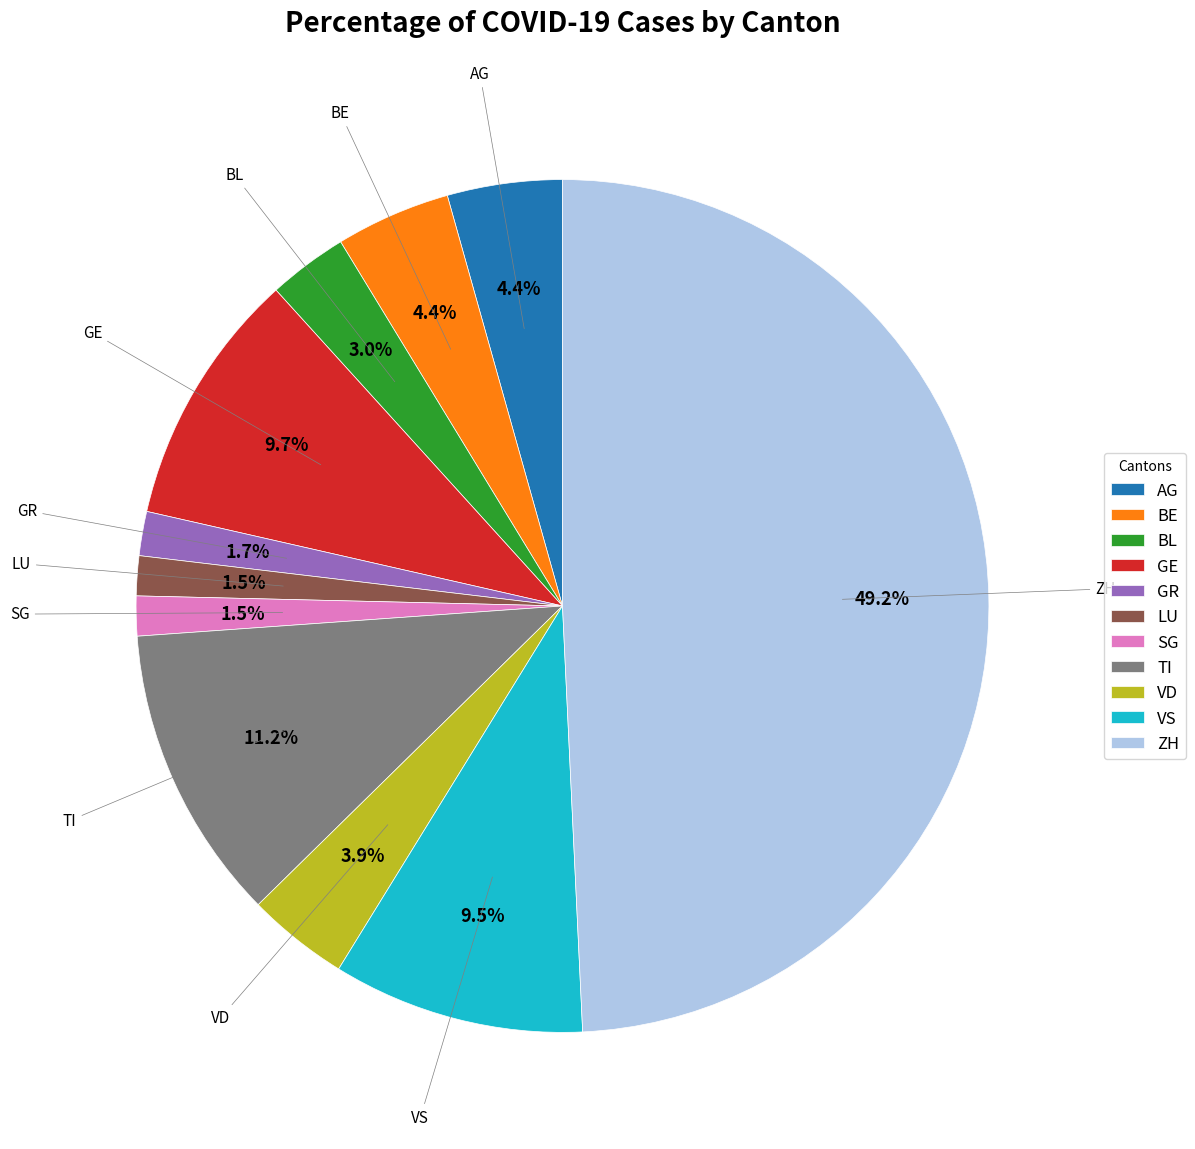

The SG slice represents 6% of the pie. True or false?

False